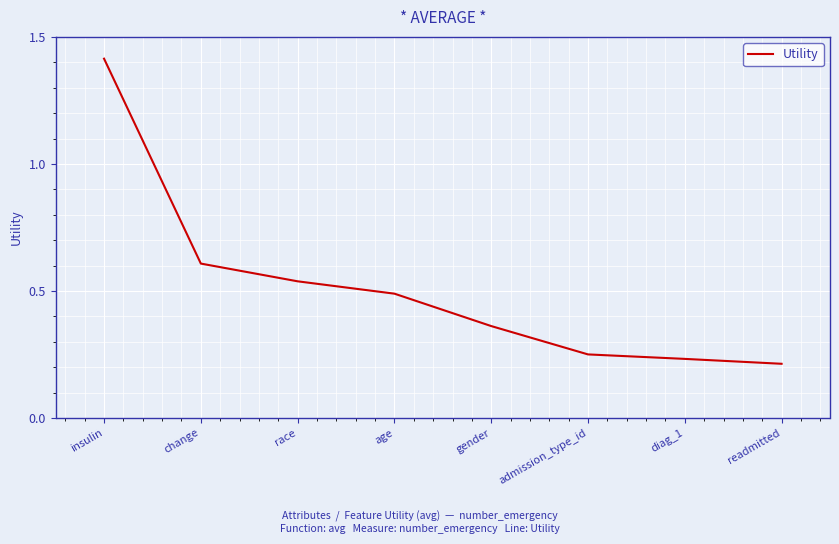

What is the maximum value shown in the chart?

1.4